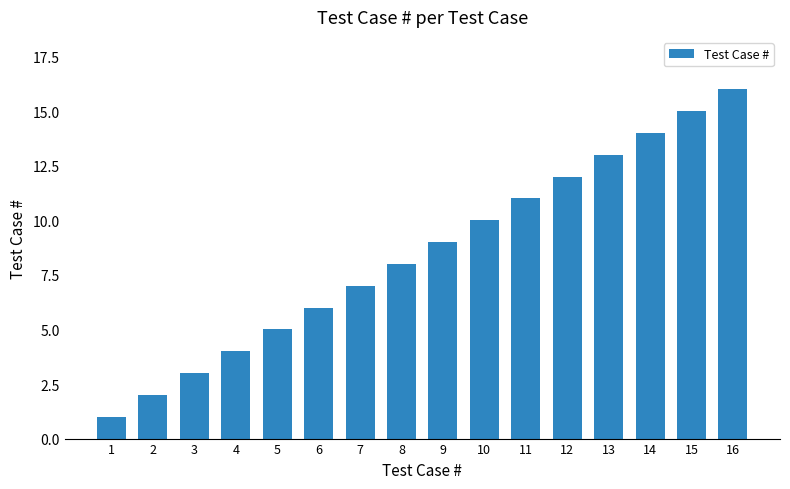

The chart shows a value of 9 at 9. True or false?

True